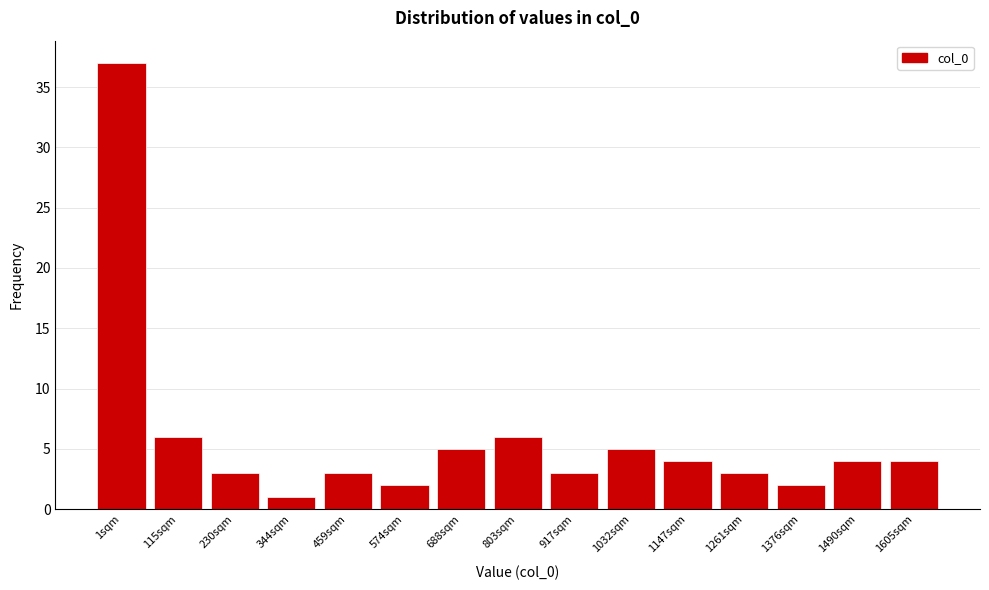

Reading left to right, what are all the values shown in this chart?

37	6	3	1	3	2	5	6	3	5	4	3	2	4	4